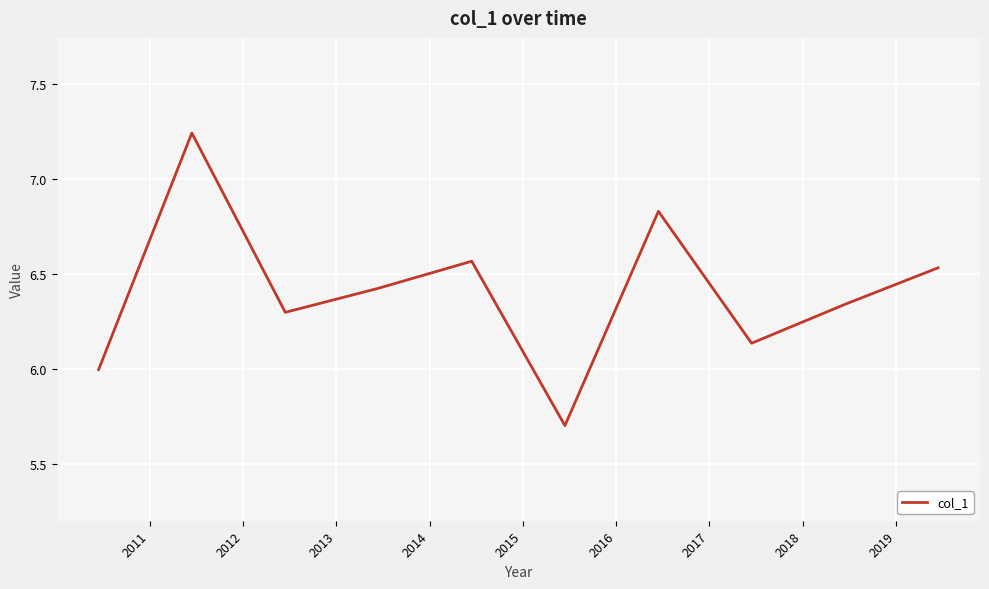

What is the minimum value shown in the chart?

5.7